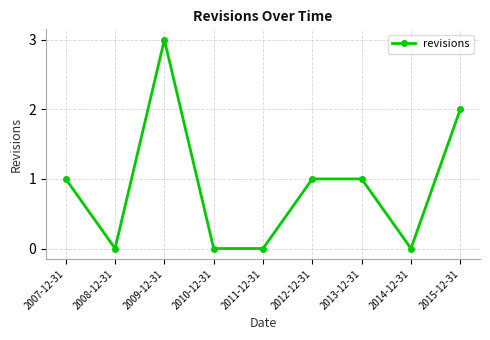

Where is the first local minimum?

2008-12-31